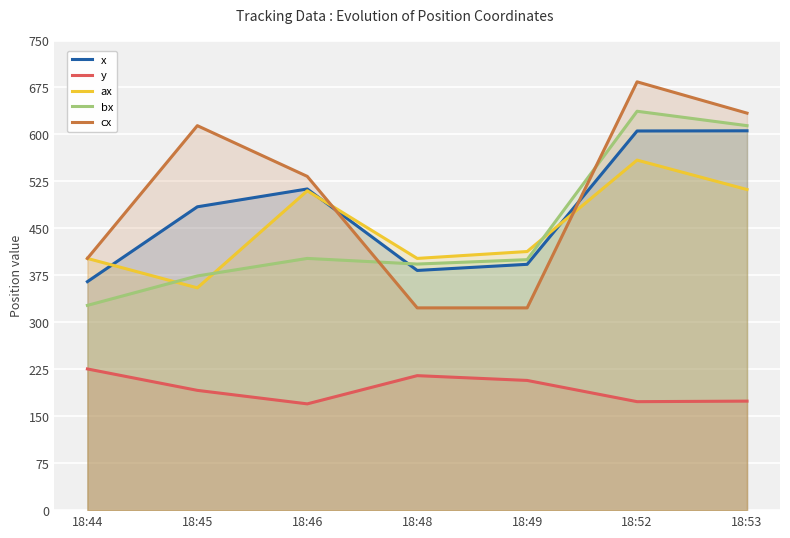

At which category is the sum across all series the highest?

18:52